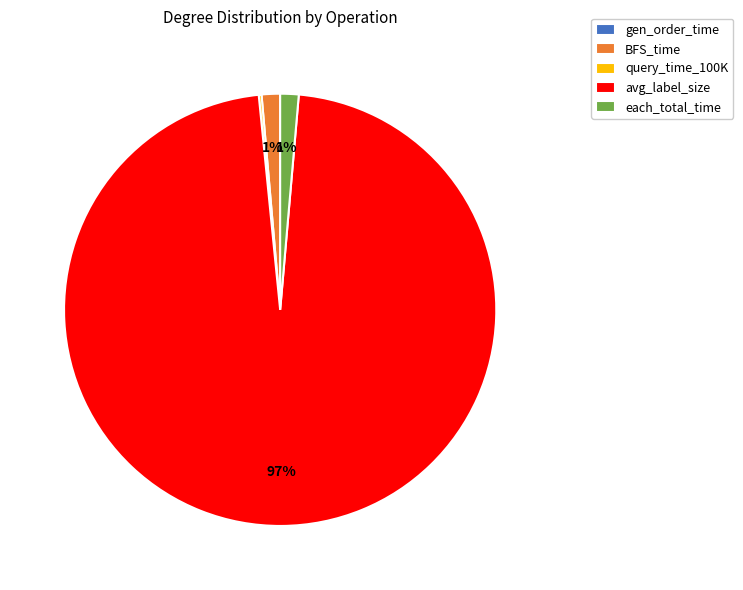

To the nearest percent, what is the average slice percentage?

20%